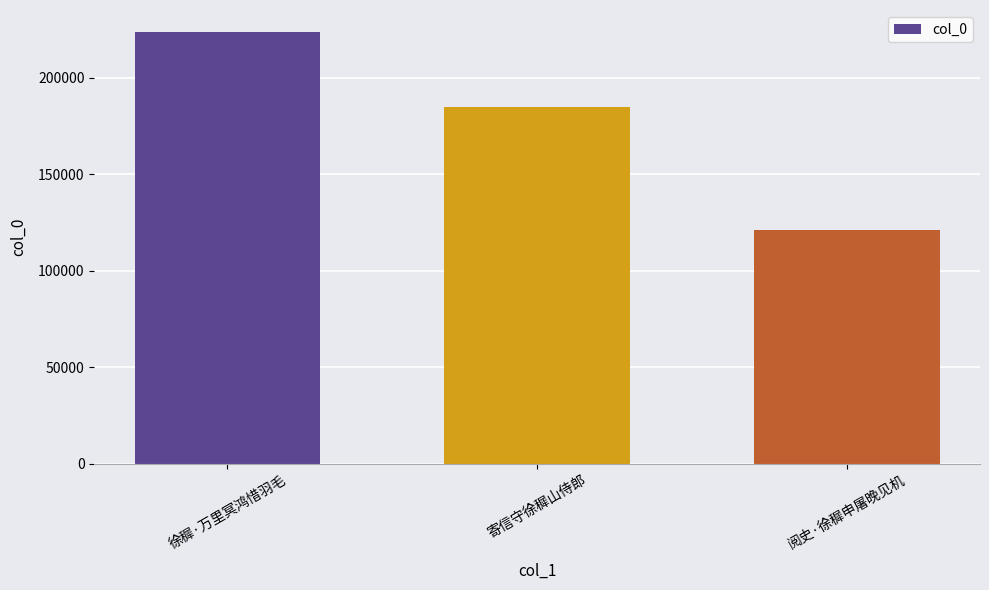

What is the label of the 2nd bar from the right?

寄信守徐穉山侍郎